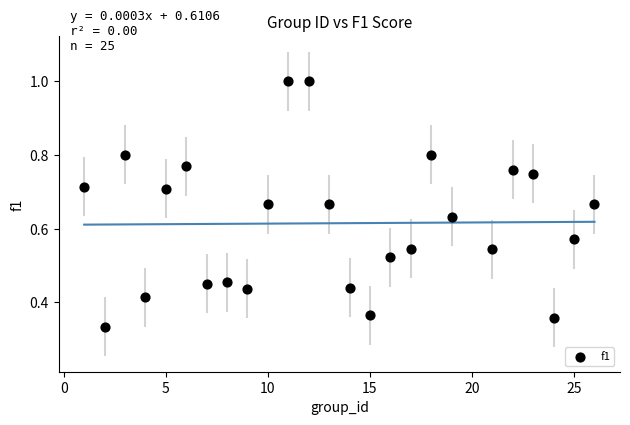

What is the range of X values (max minus min)?

25.0